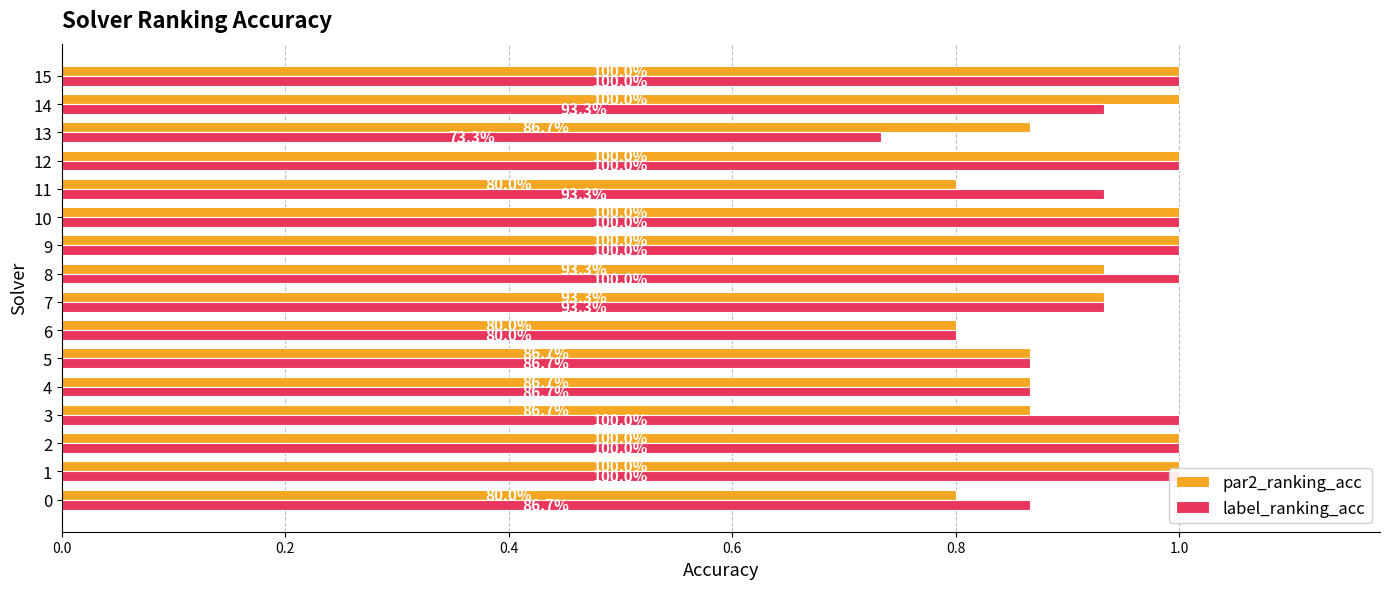

What position from the right is 1.2?

10